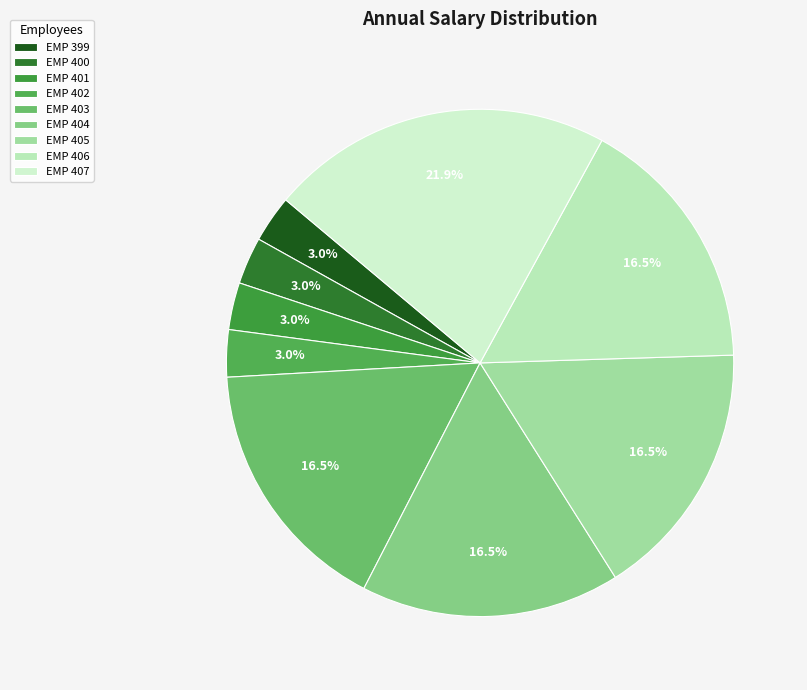

Does any single category account for the majority?

No